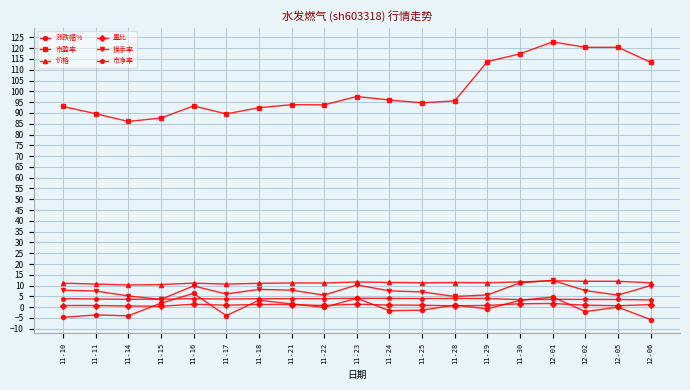

Which series has the largest total across all categories?

市盈率